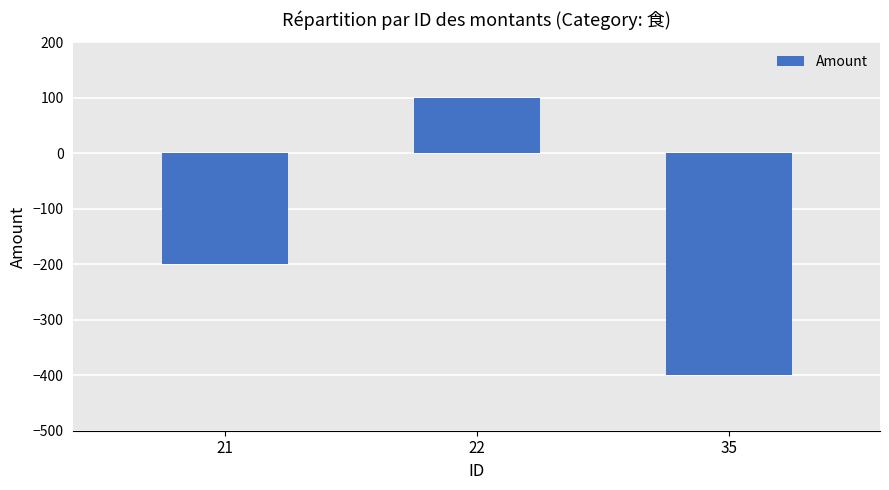

How many categories are shown in the chart?

3